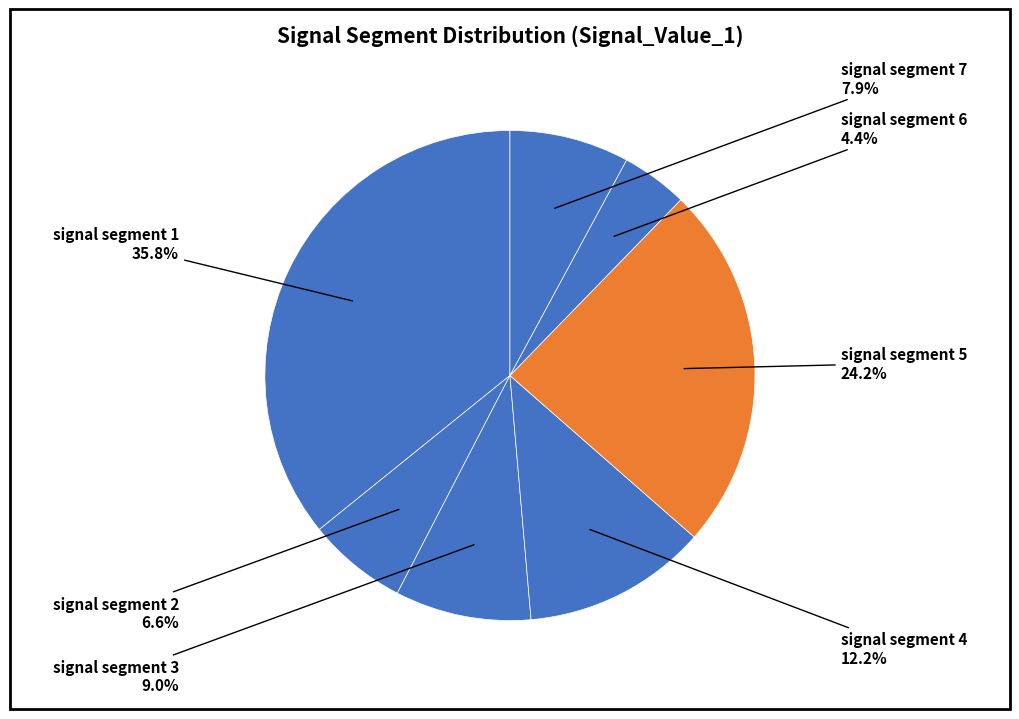

How many segments does this pie chart have?

7